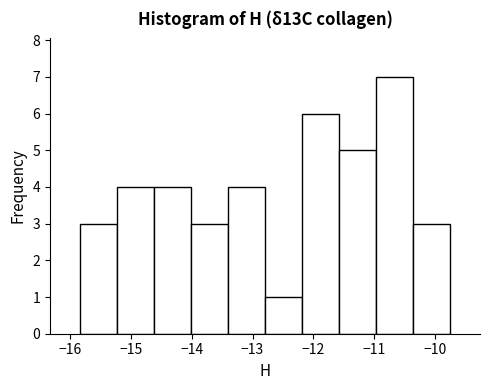

Which range on the x-axis has the tallest bar?

-11.0 to -10.4